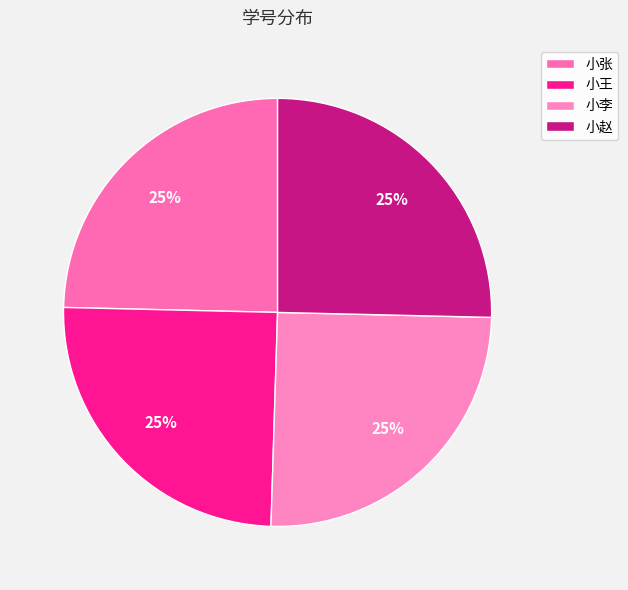

What percentage is the 小赵 slice, to the nearest percent?

25%